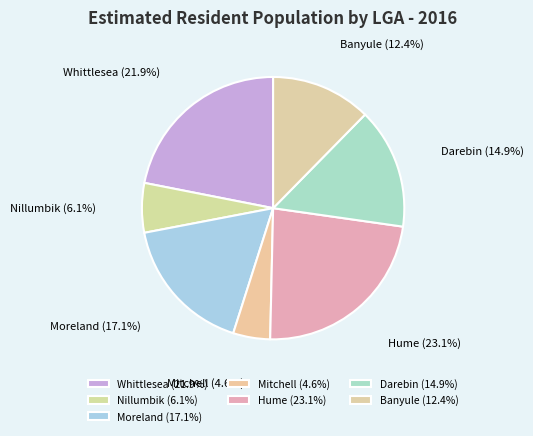

Is the sum of Mitchell and Darebin greater than half?

No